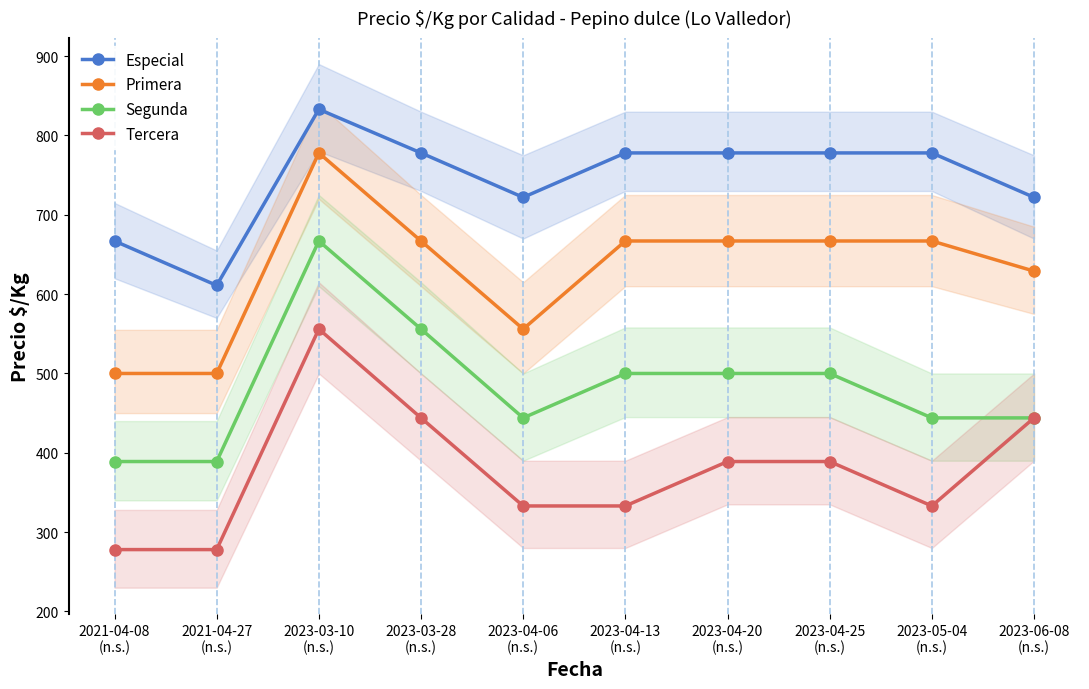

Does the chart display data point markers on the line(s)?

Yes